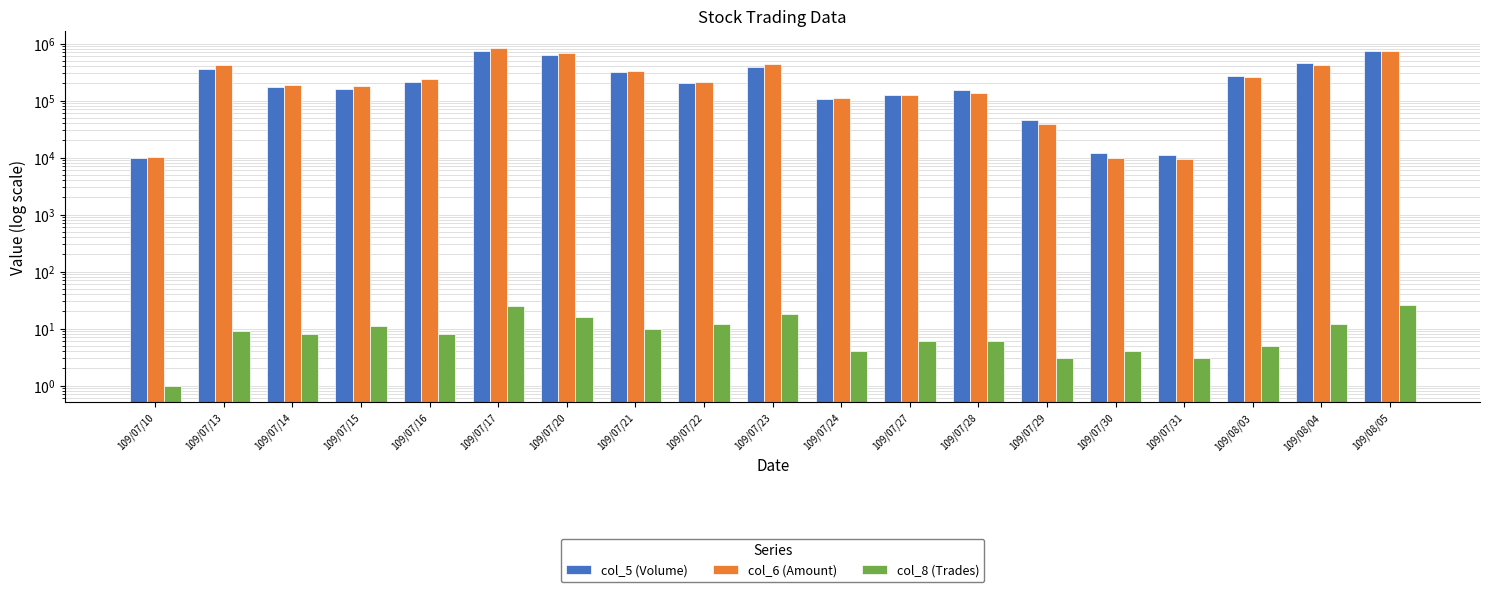

At 109/07/29, list the series in order from largest to smallest.

col_5 (Volume), col_6 (Amount), col_8 (Trades)